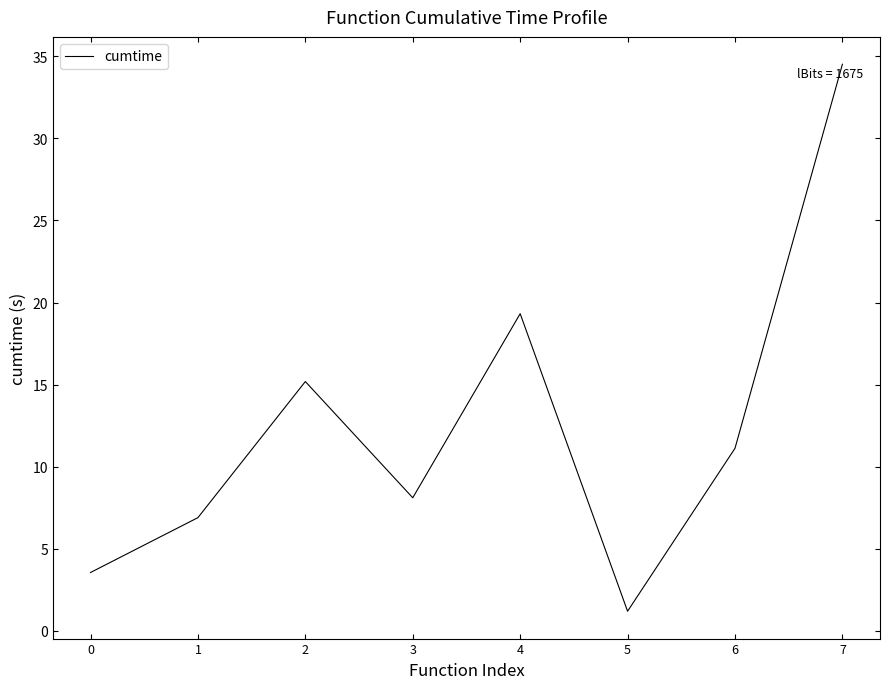

The value at 2 is 15.2. True or false?

True